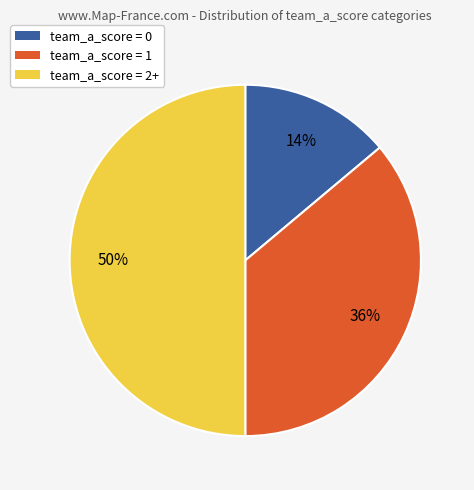

How many slices are in this pie chart?

3